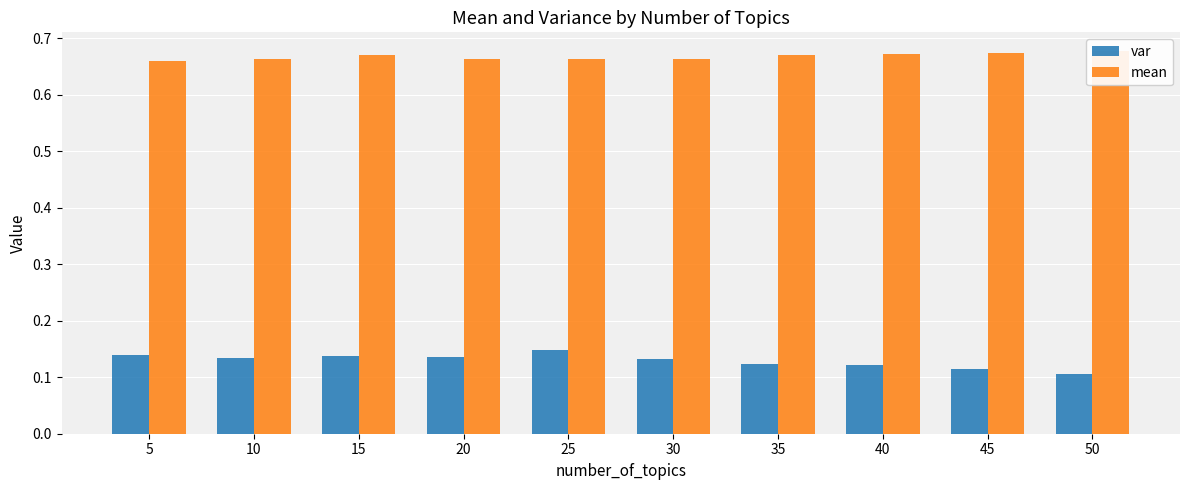

Count the mean values in the range 0 to 1.

10